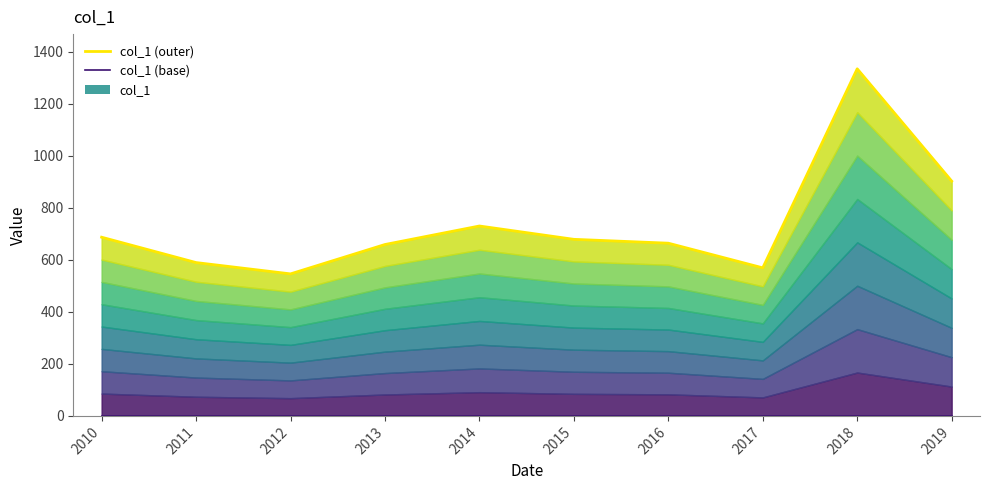

True or false: col_1 (outer) and col_1 (base) intersect in this chart.

False